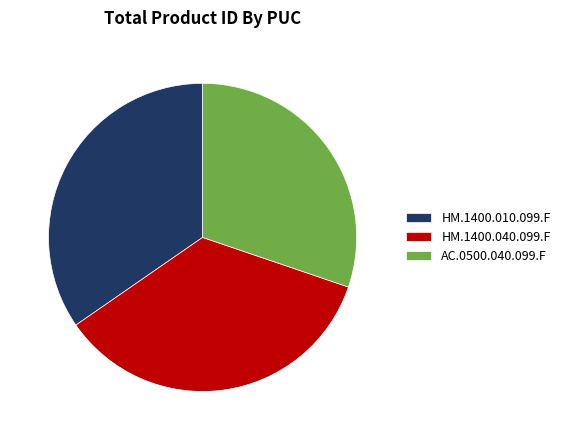

What is the ratio of the value at HM.1400.040.099.F to the value at HM.1400.010.099.F?

1.0